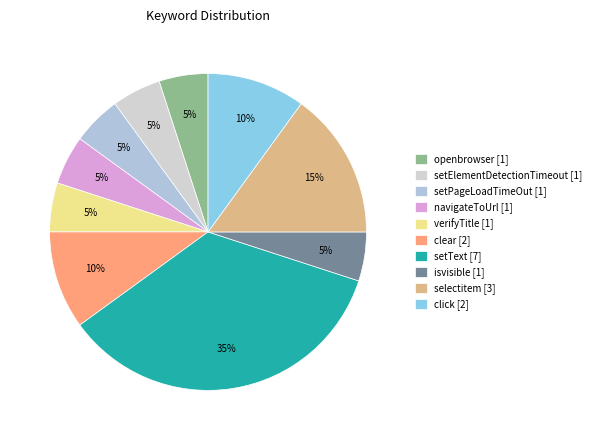

To the nearest percent, what percentage of the pie is navigateToUrl?

5%